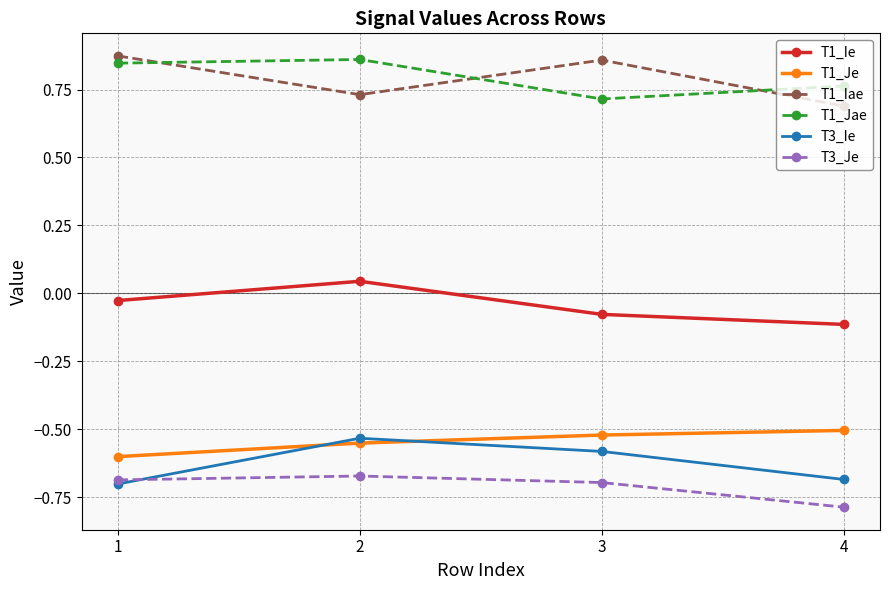

What is the sum of all T3_Ie values?

-2.5